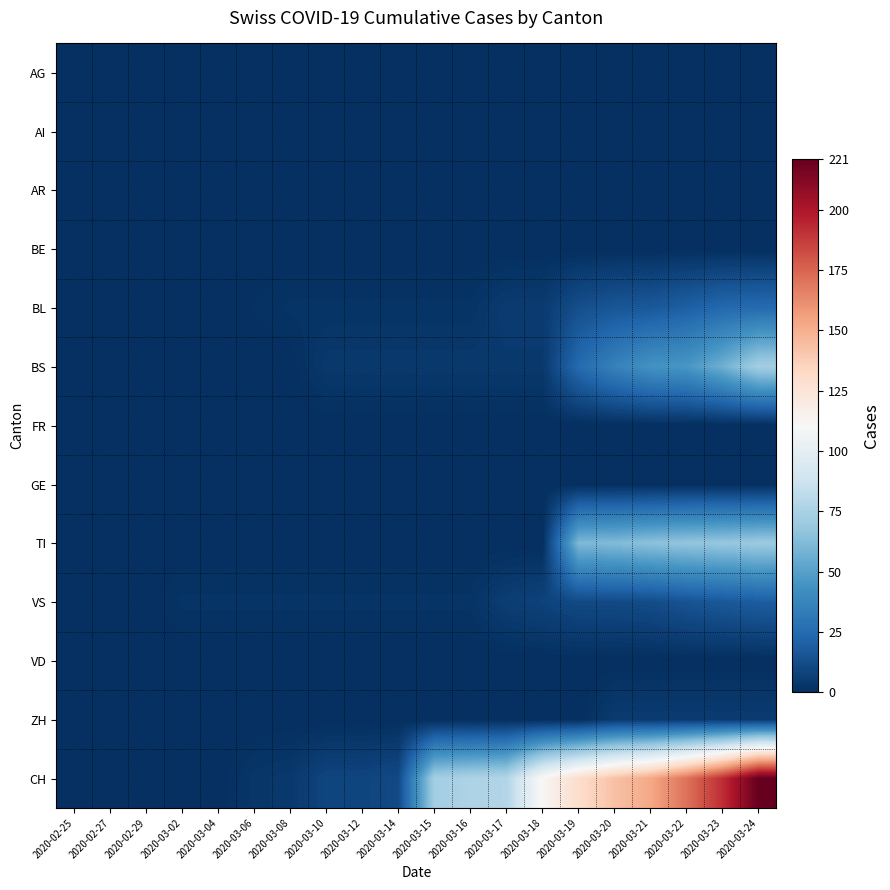

Count the number of data series in this chart.

13